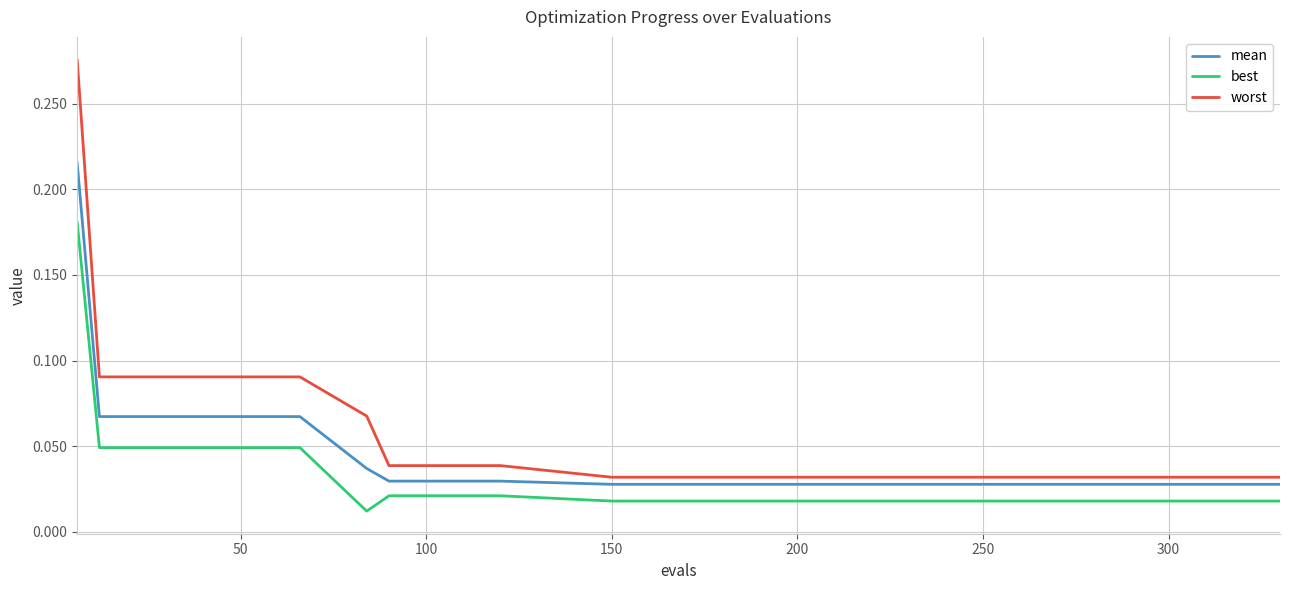

True or false: best and worst cross at least once.

False